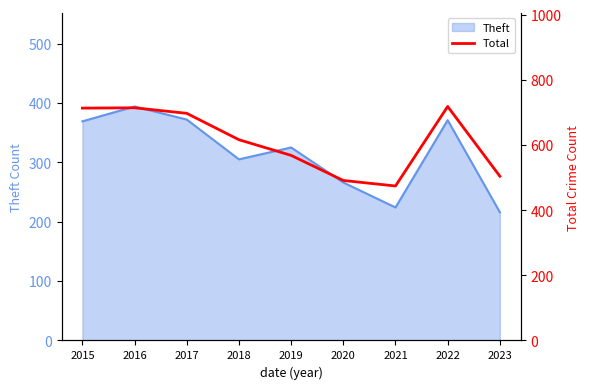

The Theft series shows 394 at 2016. True or false?

True